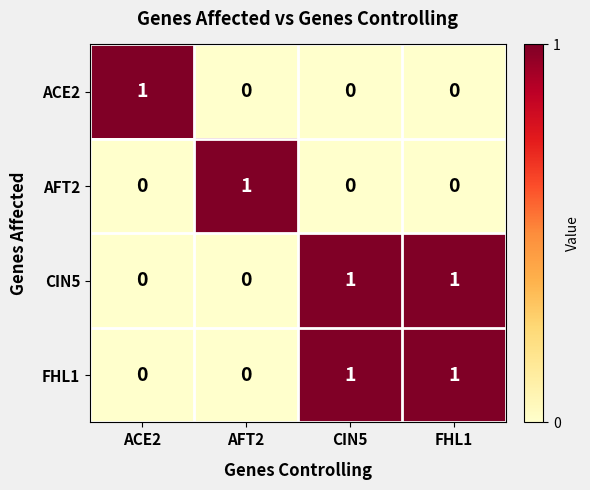

At how many categories does at least one series exceed 0?

4